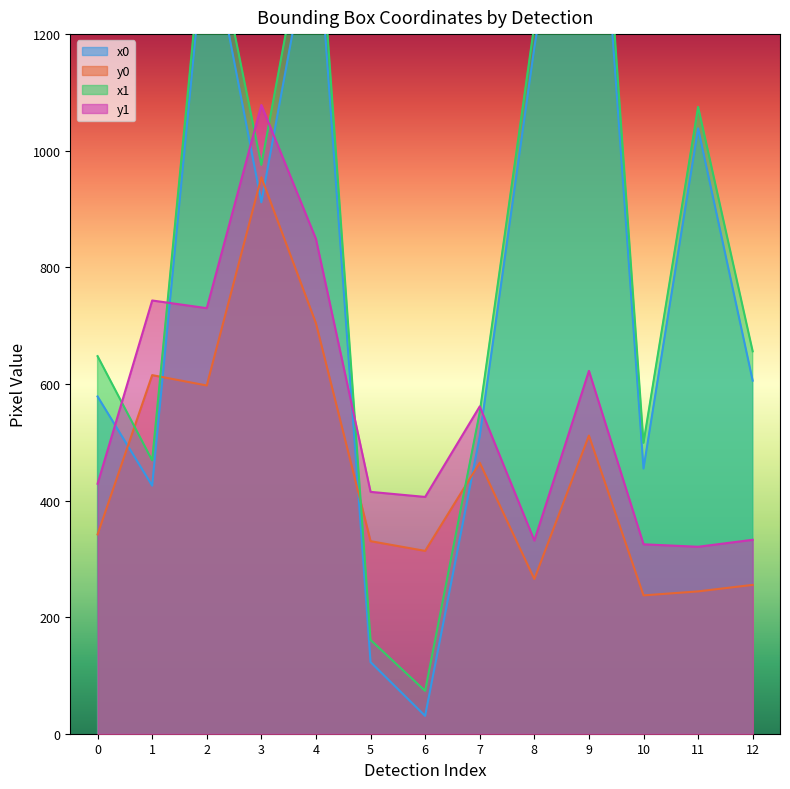

Is the value of y0 at 11 greater than the value of x1 at 9?

No